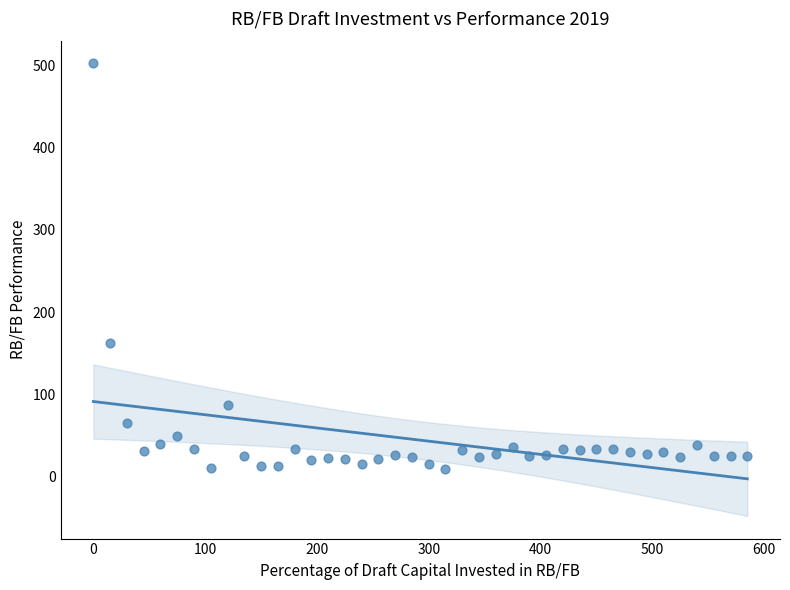

What is the range of Y values (max minus min)?

493.7